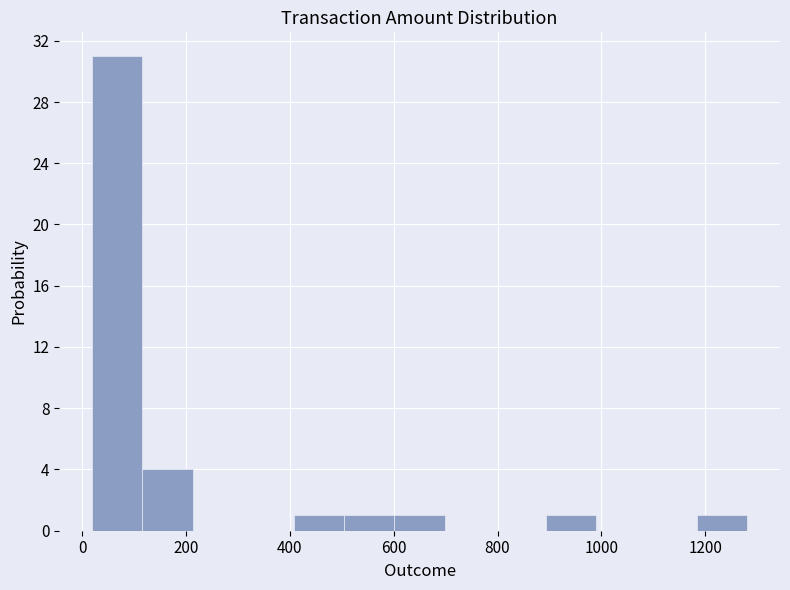

Which range on the x-axis has the tallest bar?

20 to 120